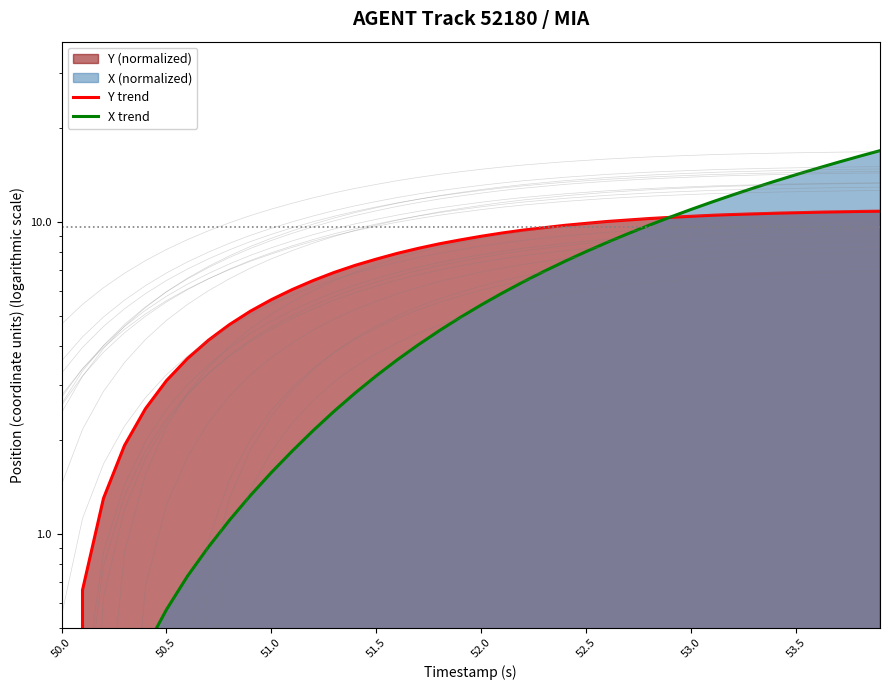

Which series has the largest range (max minus min)?

X trend